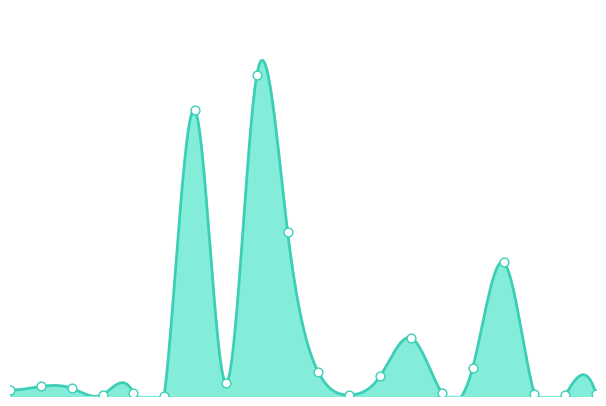

Which has a higher value, Azerbaijan or Belgium?

Belgium